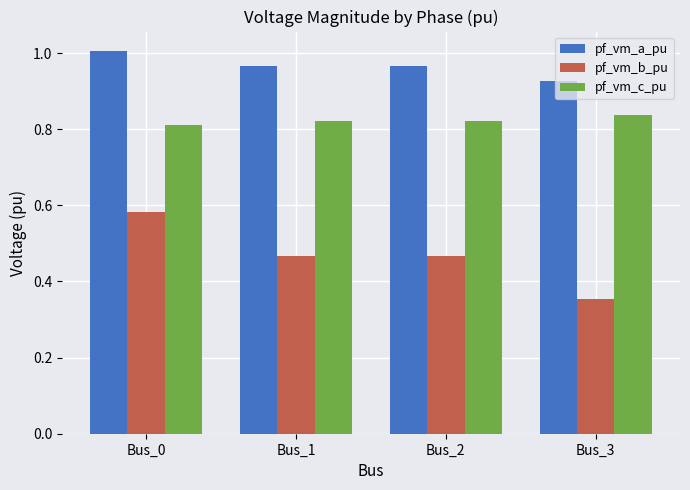

What is the sum of all pf_vm_a_pu values?

3.9